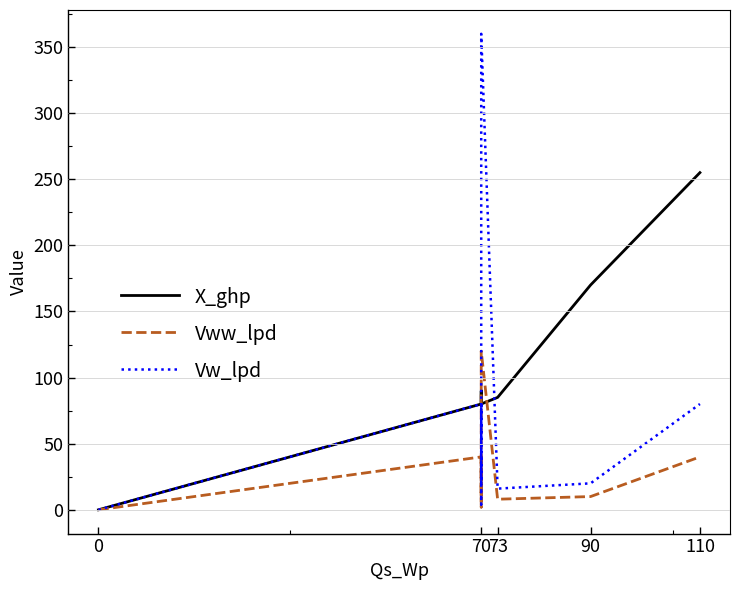

What is the maximum value for Vw_lpd?

360